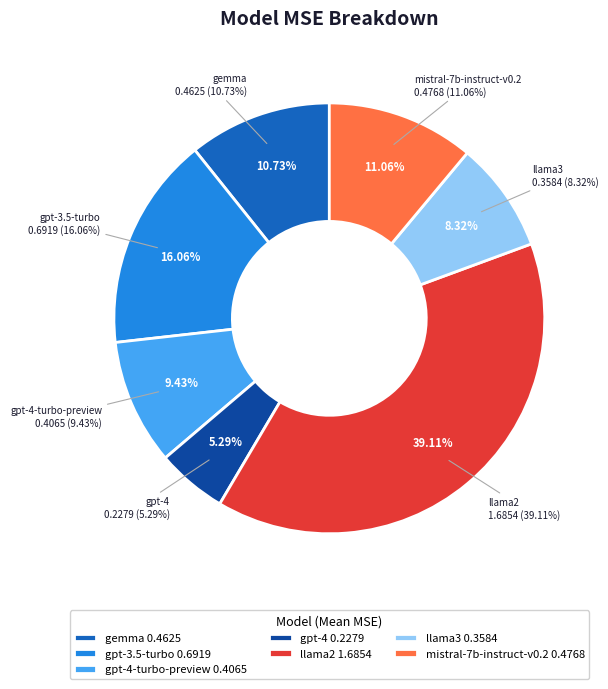

Is mistral-7b-instruct-v0.2 the majority of the pie?

No